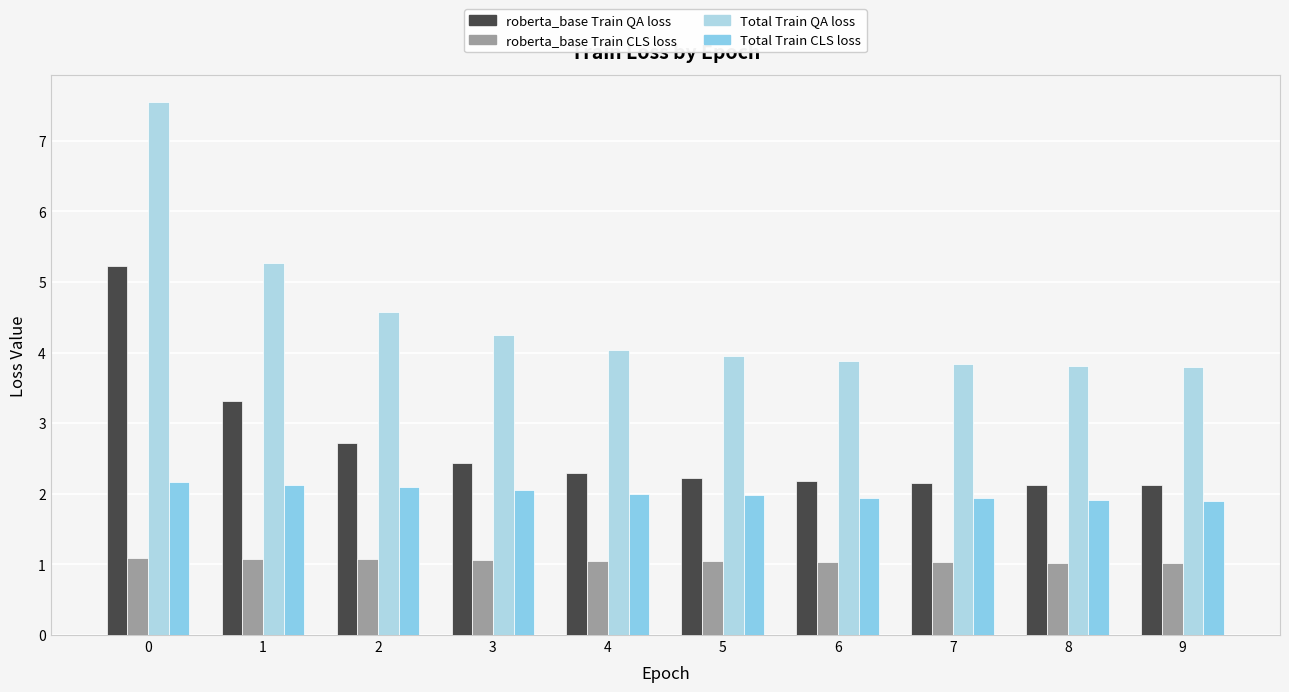

What is the spread (max minus min) of values at 0?

6.5